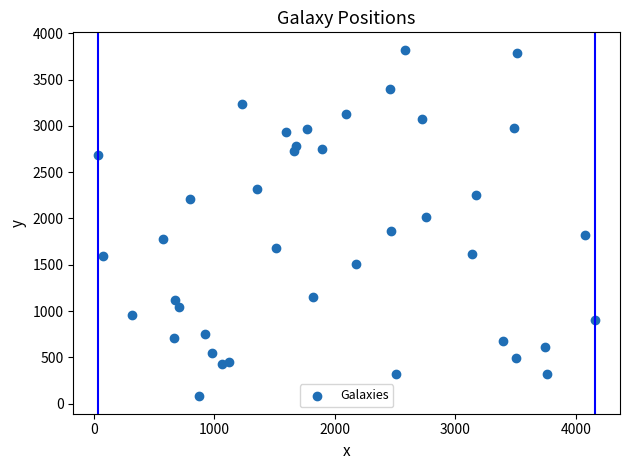

What is the range of Y values (max minus min)?

3744.2